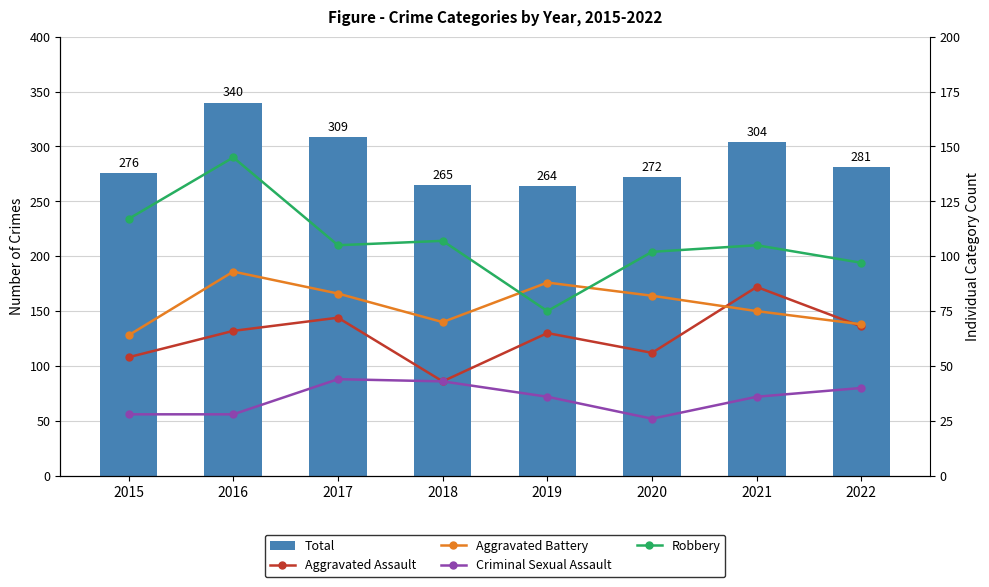

The value of Aggravated Battery at 2017 is 36. True or false?

False